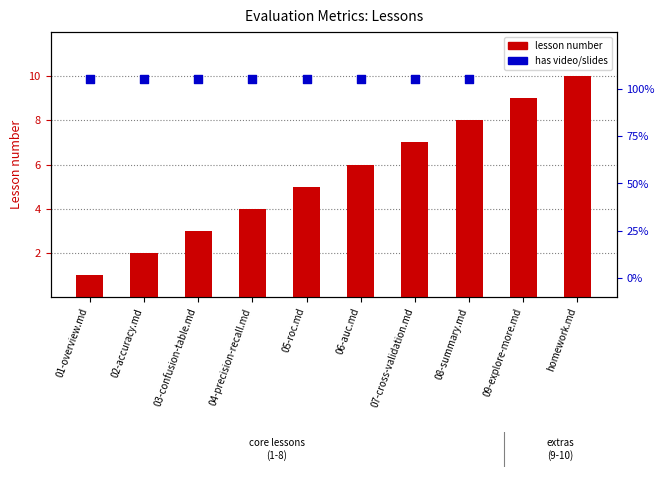

Approximately how many times larger is the value at 02-accuracy.md compared to 05-roc.md?

0.4